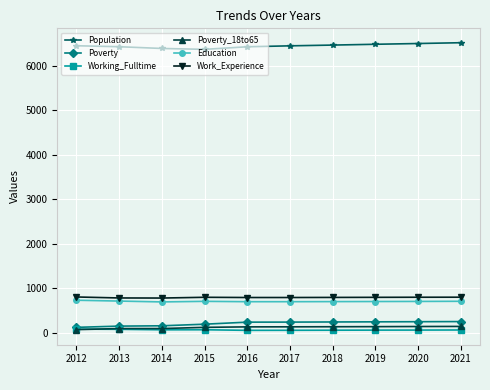

Where does the Work_Experience series first go above 798?

2012